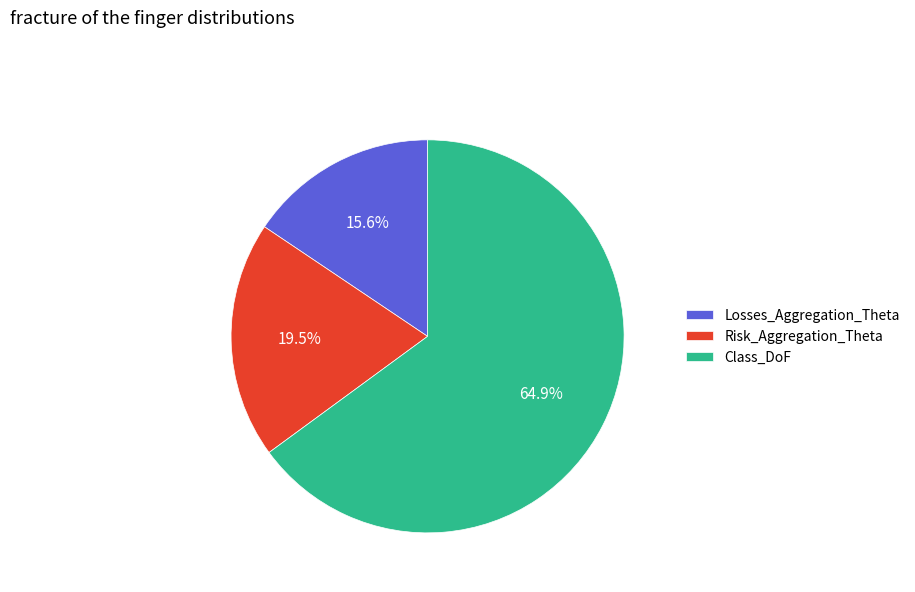

Is there any slice that represents more than half of the pie?

Yes